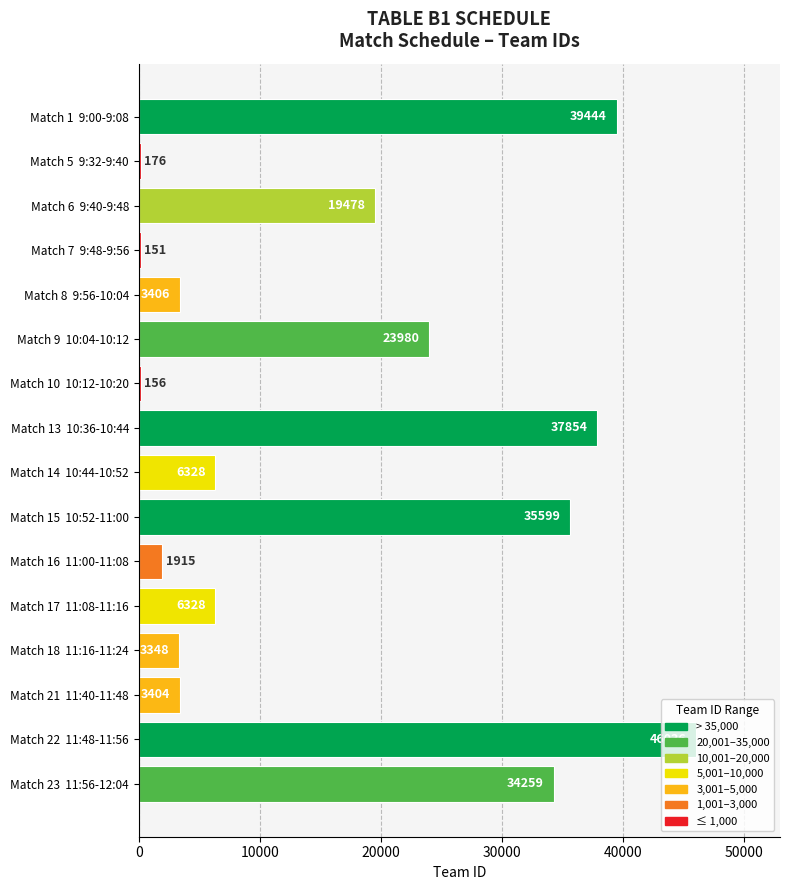

Are the bars grouped side by side (vs. stacked)?

No